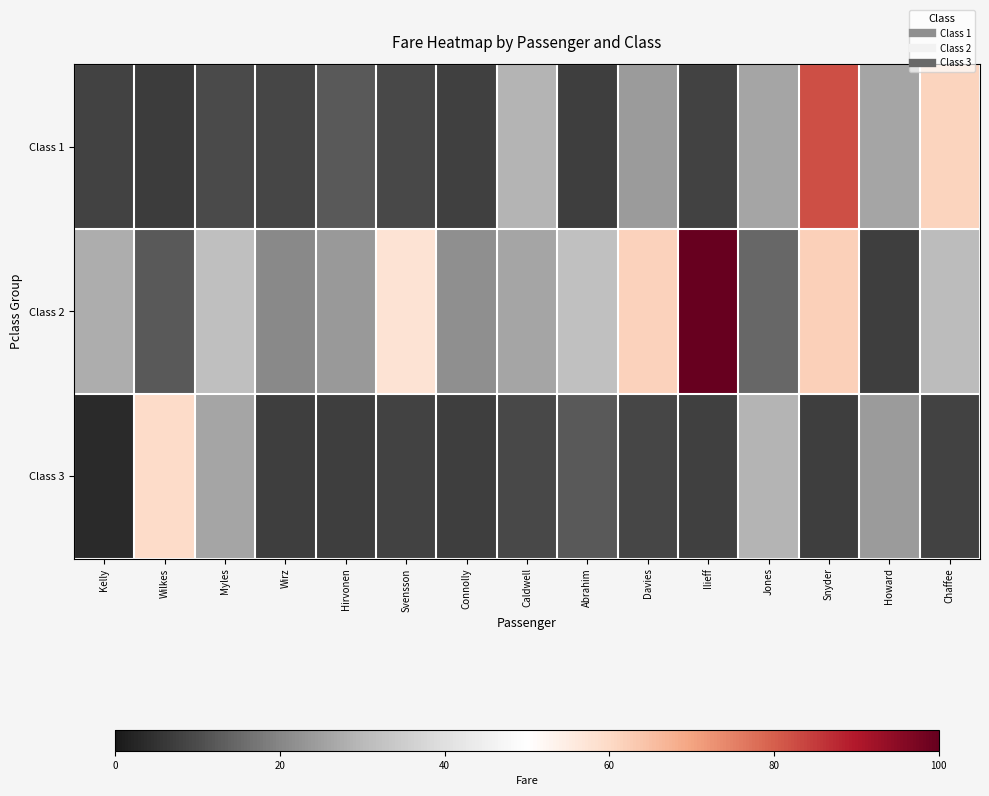

Reading right to left, extract all data points from this chart.

Class 1: Chaffee=61.2	Howard=26.0	Snyder=82.3	Jones=26.0	Ilieff=7.9	Davies=24.1	Abrahim=7.2	Caldwell=29.0	Connolly=7.6	Svensson=9.2	Hirvonen=12.3	Wirz=8.7	Myles=9.7	Wilkes=7.0	Kelly=7.8
Class 2: Chaffee=30.5	Howard=7.2	Snyder=62.0	Jones=14.5	Ilieff=262.4	Davies=61.4	Abrahim=31.7	Caldwell=26.0	Connolly=21.7	Svensson=57.8	Hirvonen=23.4	Wirz=20.6	Myles=31.5	Wilkes=12.3	Kelly=27.7
Class 3: Chaffee=7.9	Howard=24.1	Snyder=7.2	Jones=29.0	Ilieff=7.6	Davies=8.7	Abrahim=12.3	Caldwell=9.2	Connolly=7.2	Svensson=7.9	Hirvonen=7.2	Wirz=7.2	Myles=26.0	Wilkes=59.4	Kelly=3.2